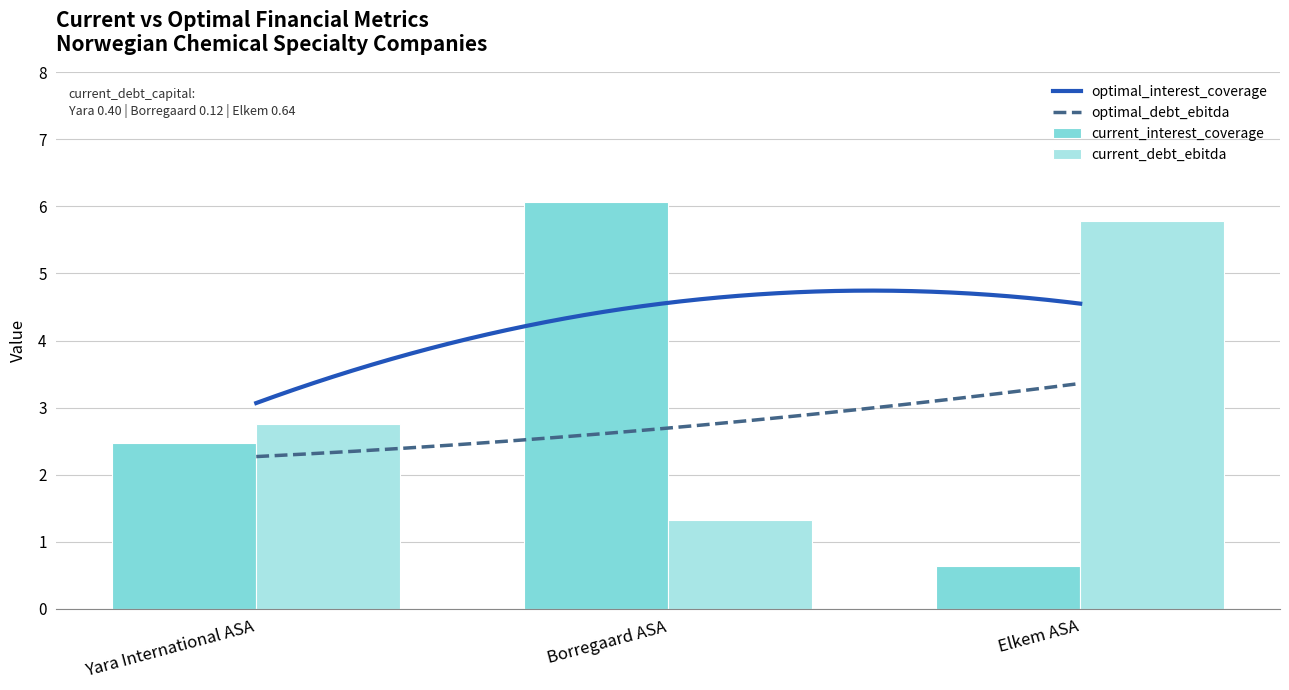

What is the difference between the second highest and minimum values in the current_interest_coverage series?

1.8